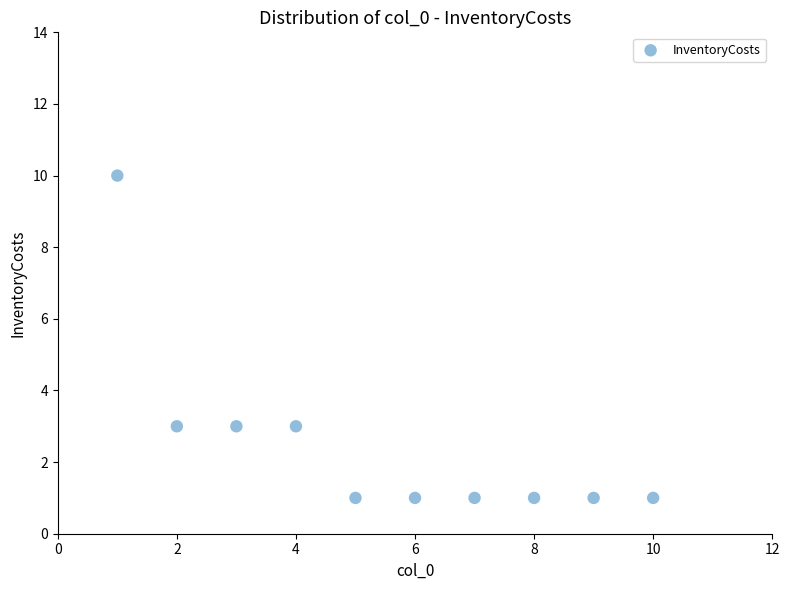

What is the range of X values (max minus min)?

9